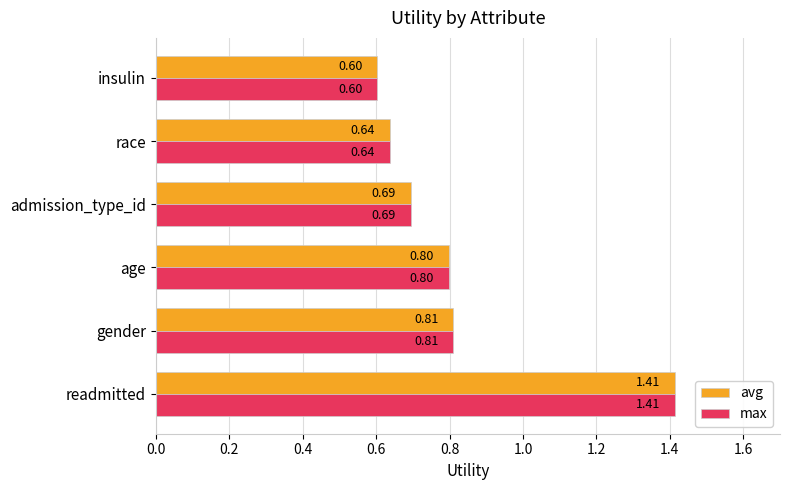

What is the difference between the maximum and minimum values in the max series?

0.8